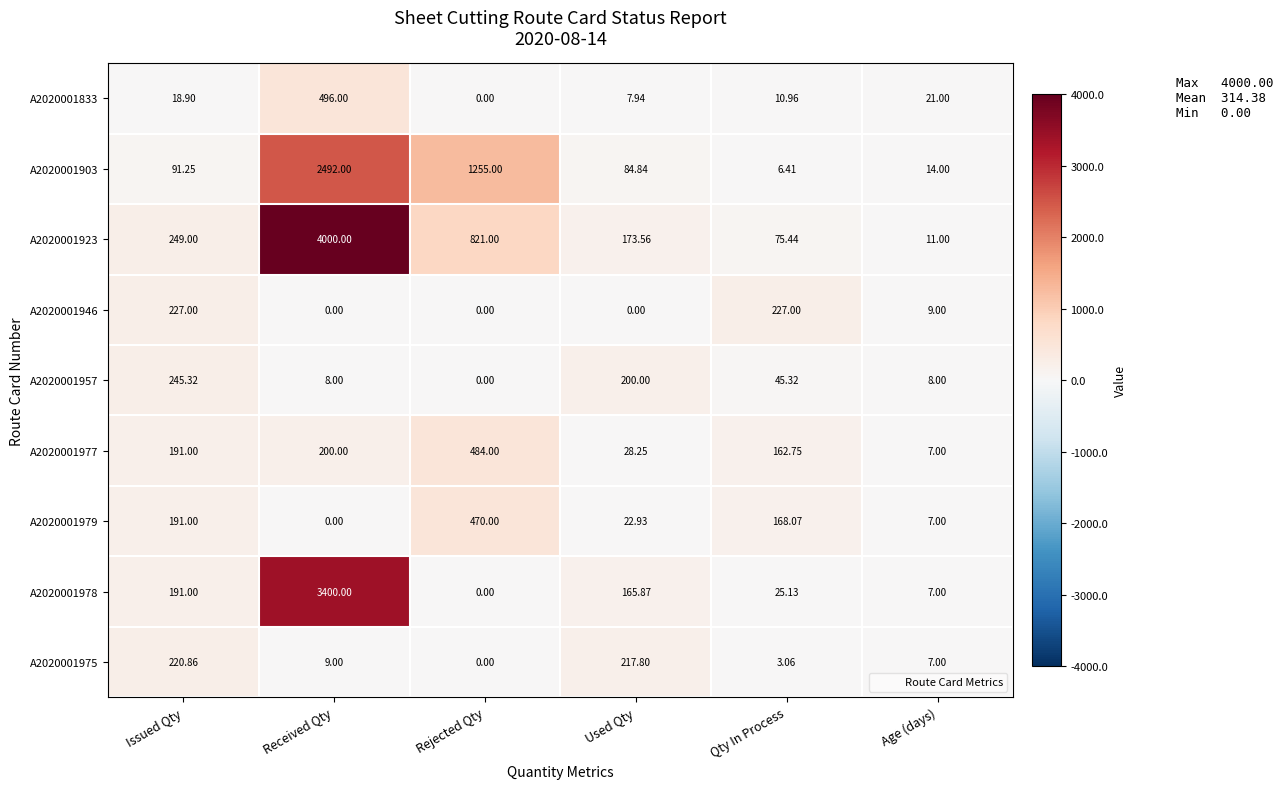

Which category has the lowest value in the A2020001975 series?

Rejected Qty